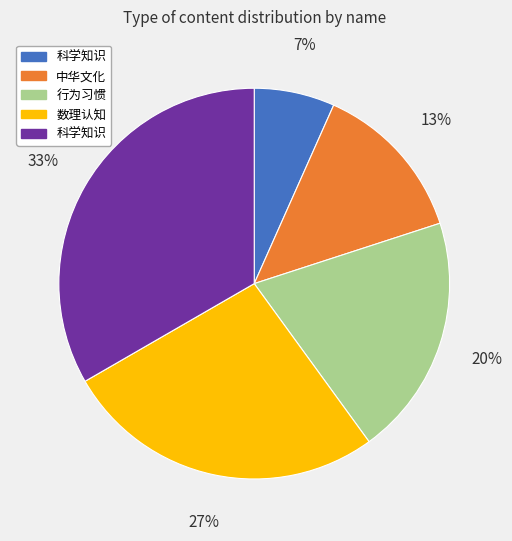

How many slices are in this pie chart?

5